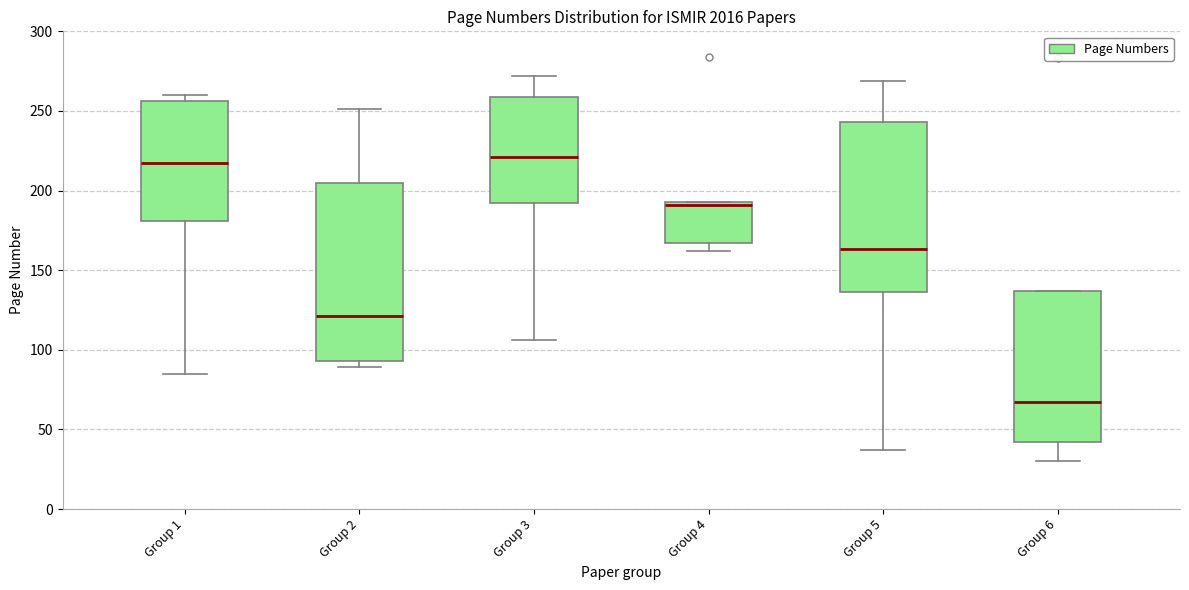

Reading left to right, read every box against the y-axis: the position of its median line, the range the box covers, and the ends of its whiskers. The values are not printed on the chart, so give them approximately, as read against the axis.

Group 1: median 215, box 180 to 255, whiskers 85 to 260
Group 2: median 120, box 95 to 205, whiskers 90 to 250
Group 3: median 220, box 190 to 260, whiskers 105 to 270
Group 4: median 190, box 165 to 195, whiskers 160 to 195
Group 5: median 165, box 135 to 245, whiskers 35 to 270
Group 6: median 65, box 40 to 135, whiskers 30 to 135